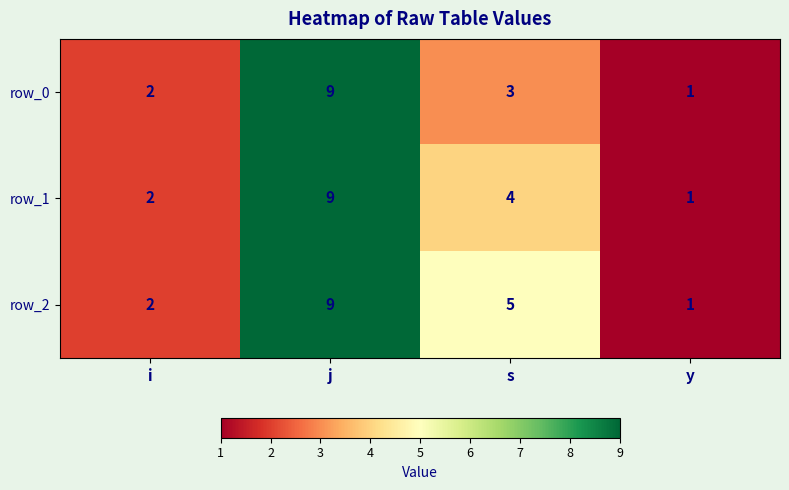

List the labels in order of row_2 value, largest first.

j, s, i, y